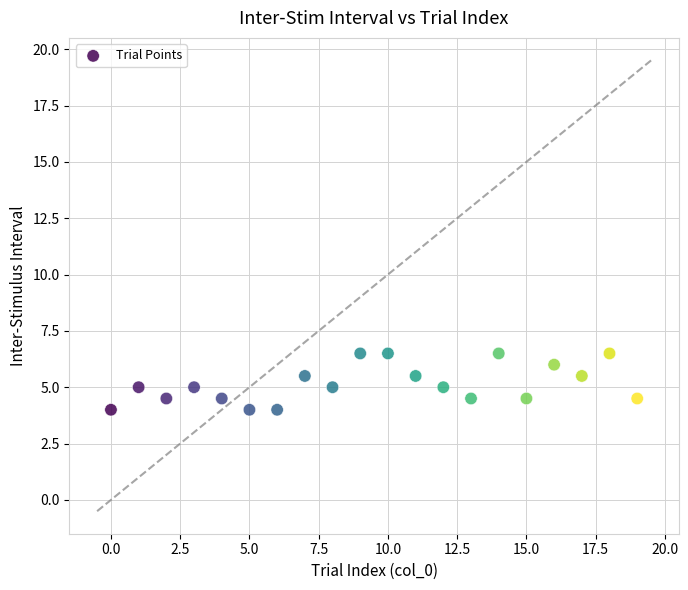

What is the range of Y values (max minus min)?

2.5